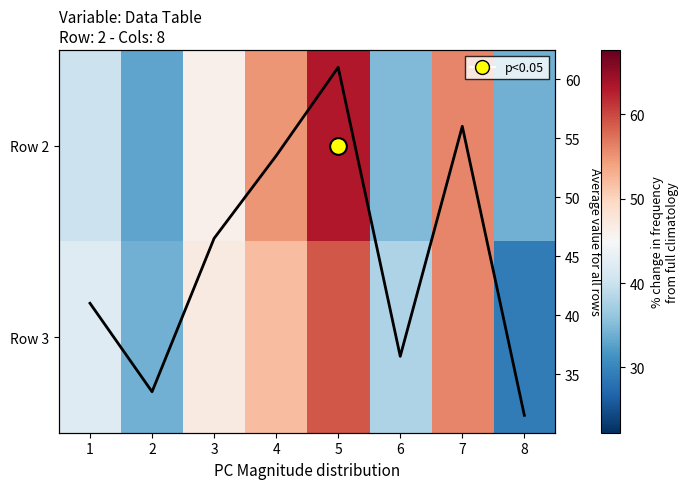

What is the minimum value shown in the chart?

29.0